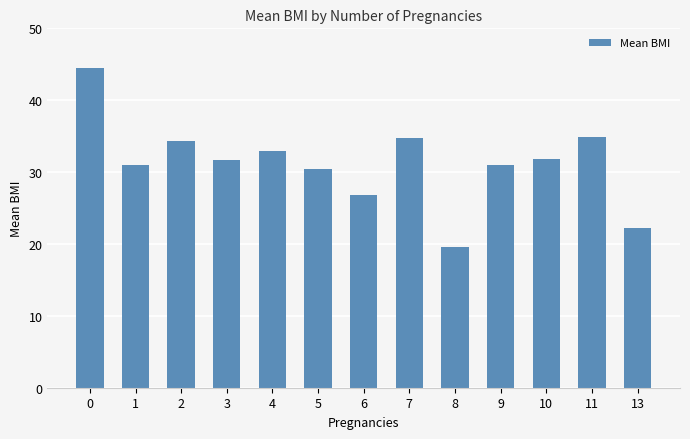

Is it true that the value at 5 is 11.0?

False